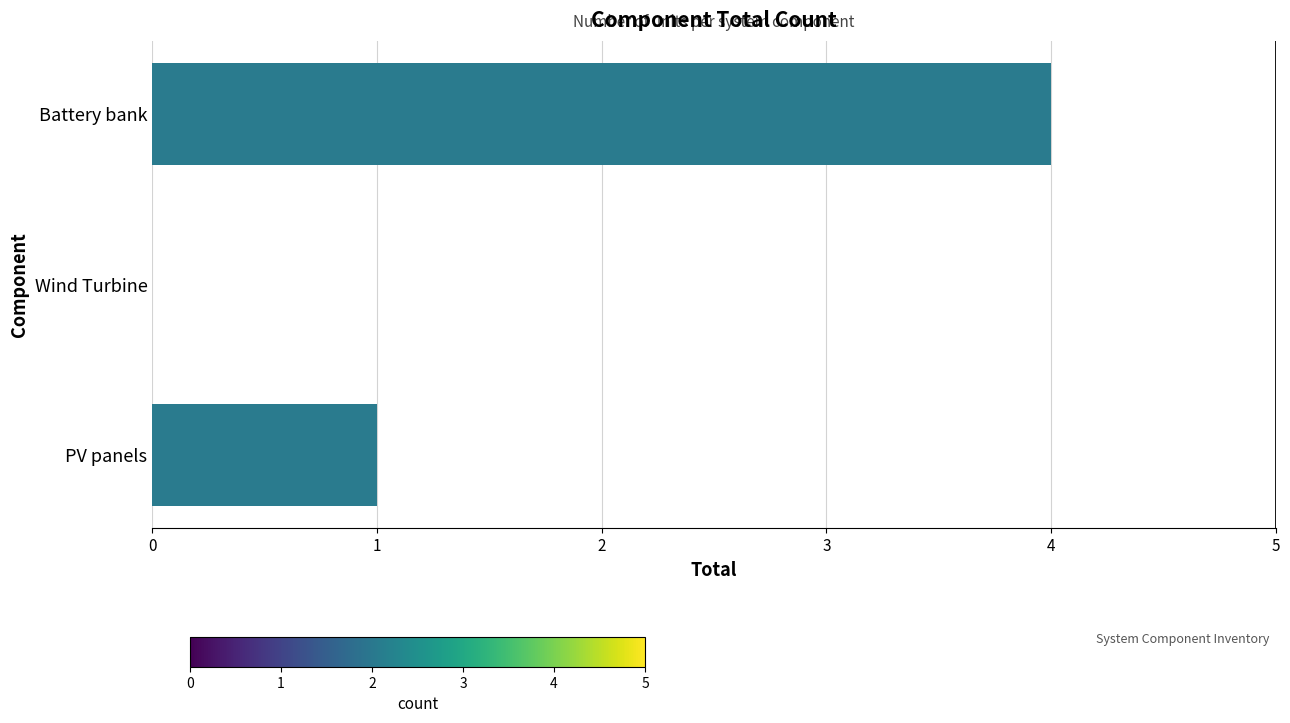

What is the change in value from Wind Turbine to Battery bank?

+4